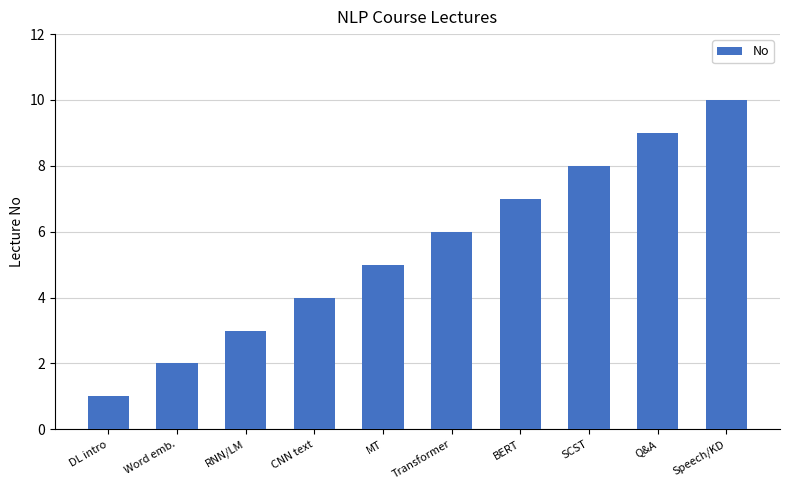

How many bars are there in total?

10